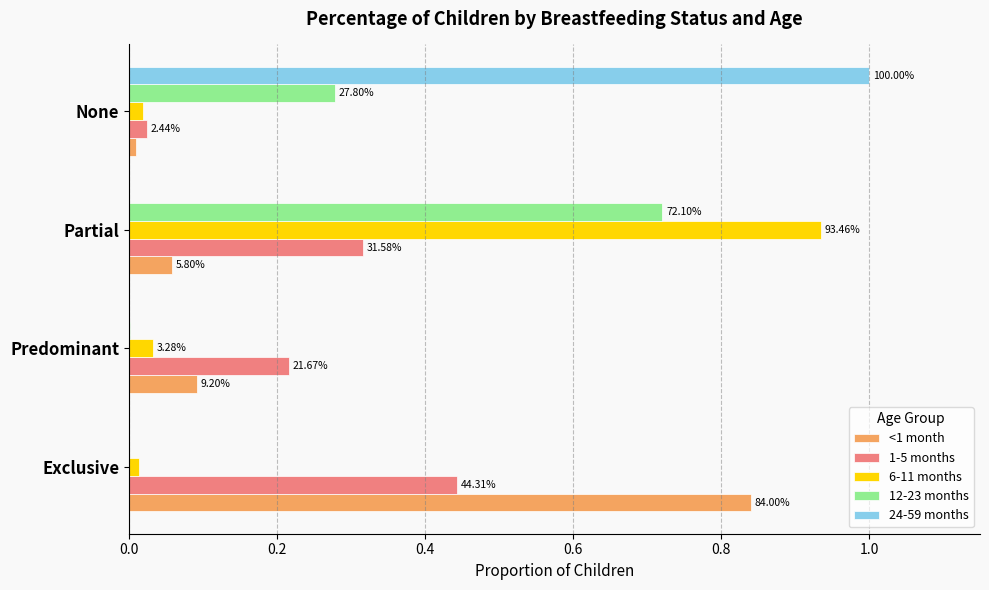

What are all the series names shown in the legend?

<1 month, 1-5 months, 6-11 months, 12-23 months, 24-59 months